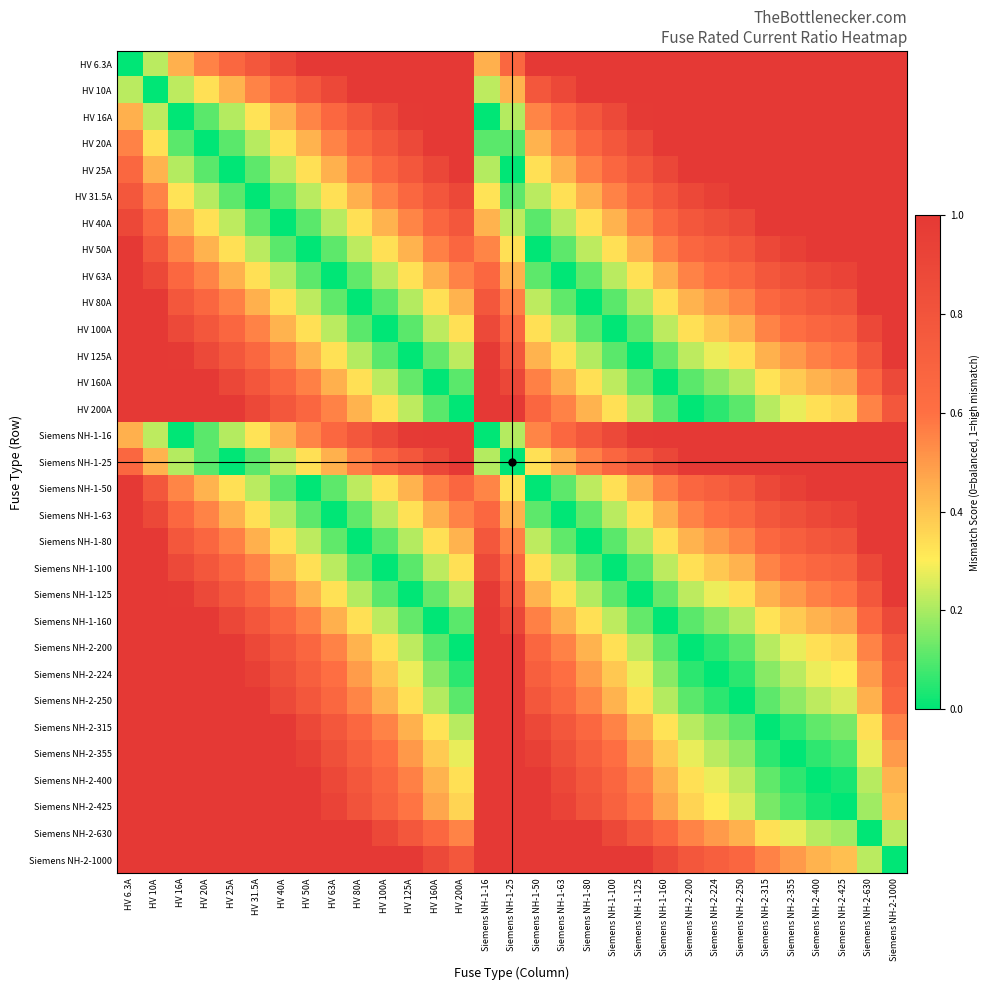

Which category has the highest value across all series?

HV 63A